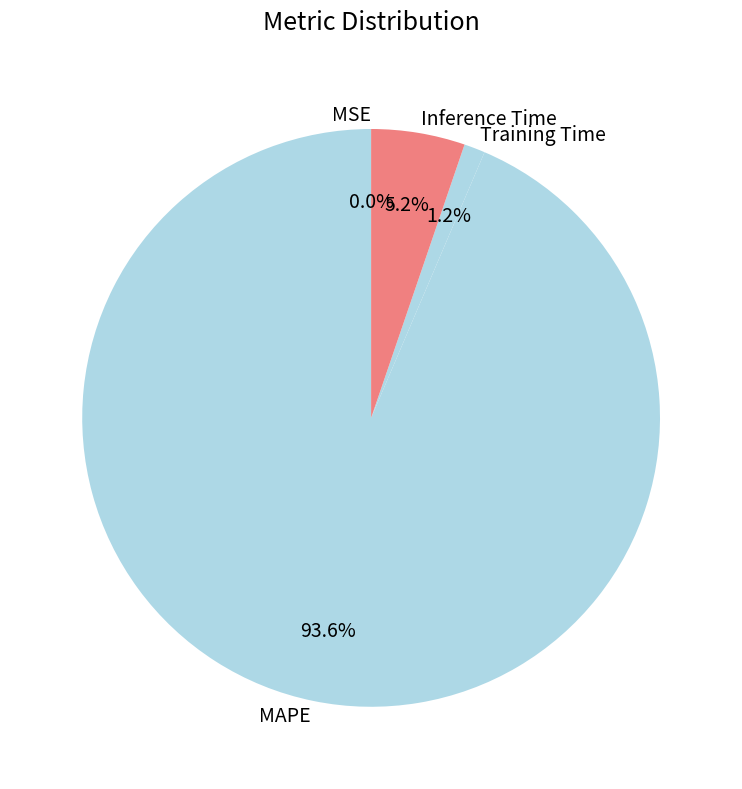

Combined, do Inference Time and MAPE account for over 50%?

Yes